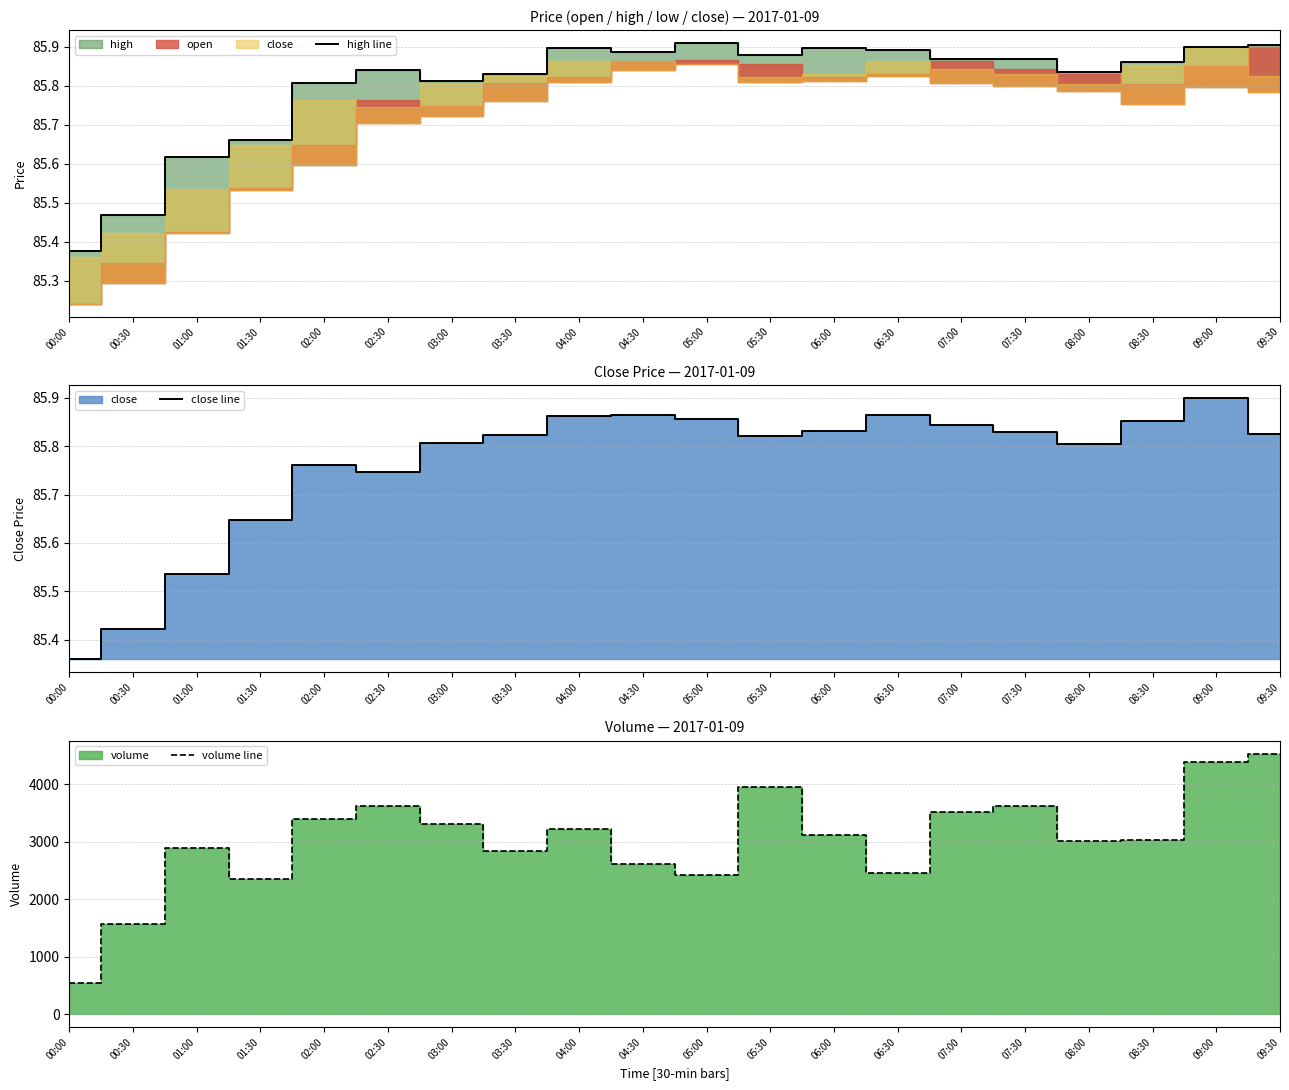

True or false: close line and high line intersect in this chart.

False